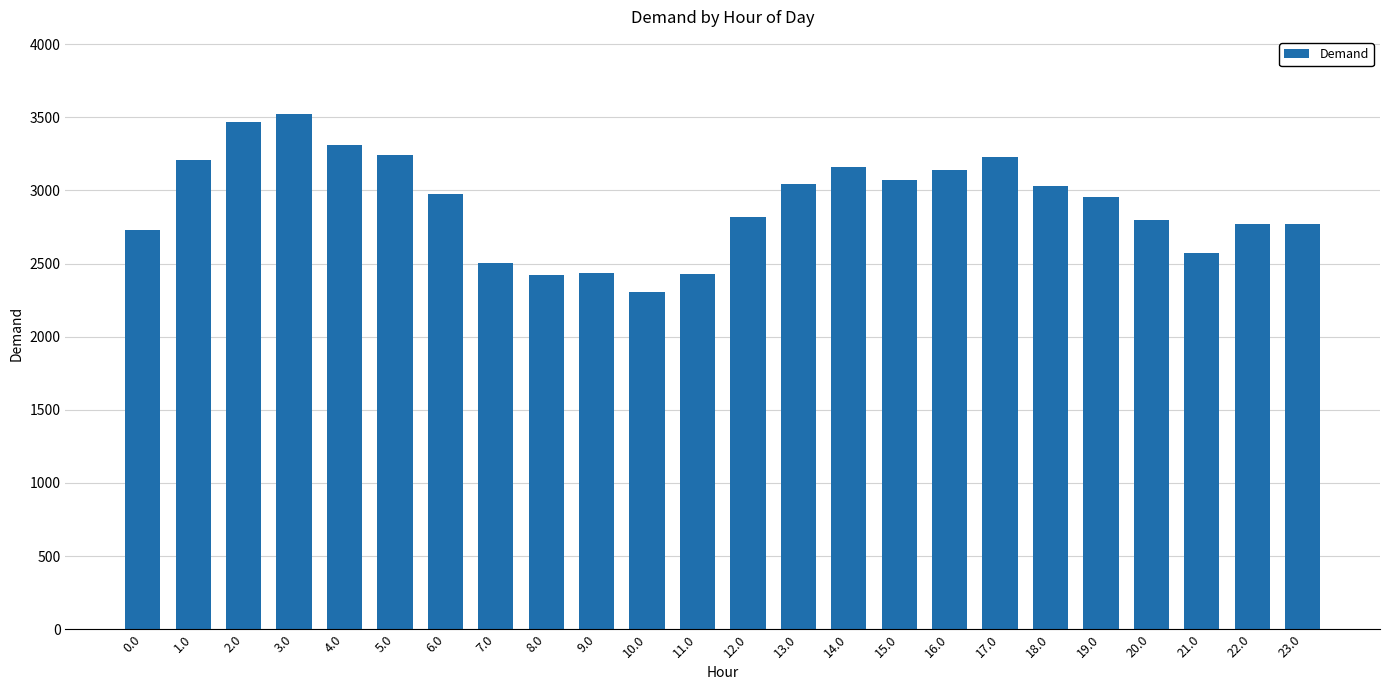

Which label corresponds to the smallest value in the chart?

10.0